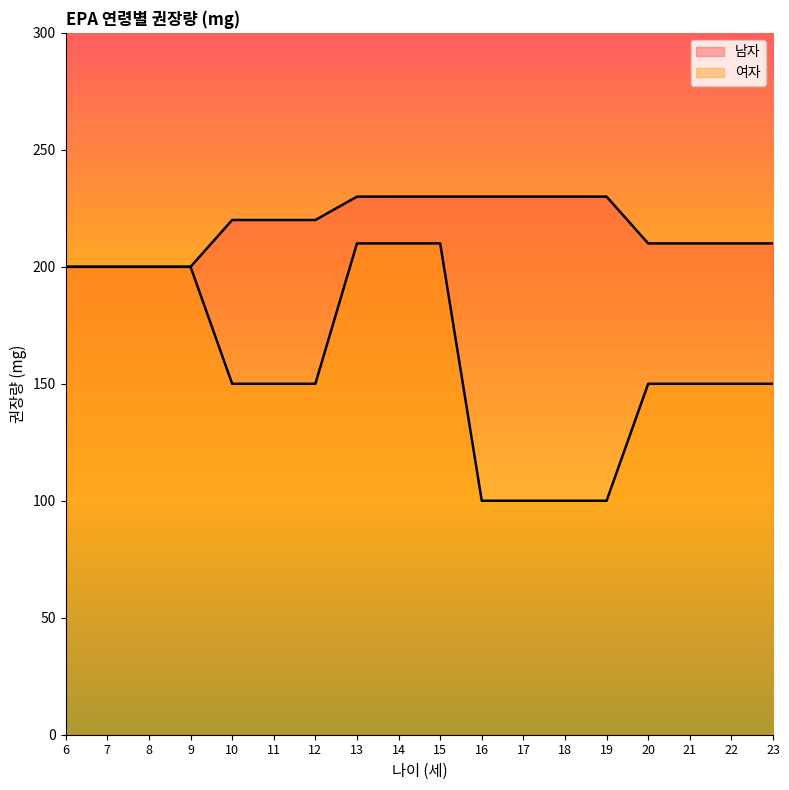

True or false: 남자 has more than 2 interior local peaks.

False